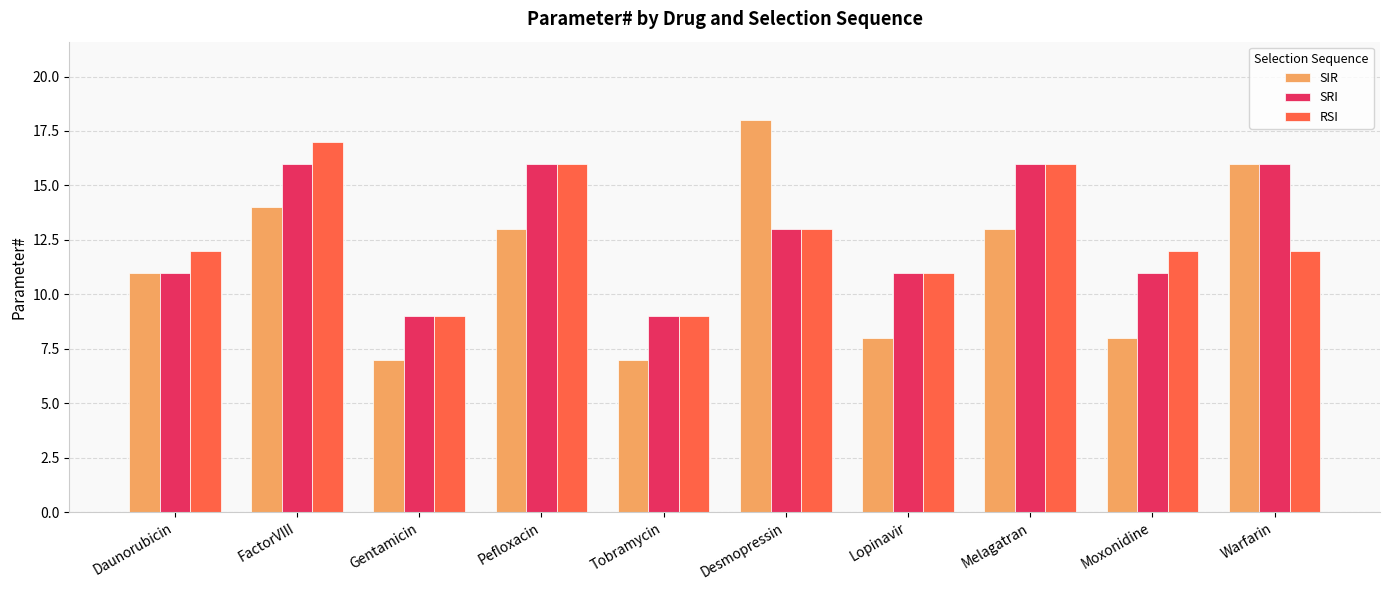

Reading left to right, transcribe all the data shown in this chart.

SIR: 11	14	7	13	7	18	8	13	8	16
SRI: 11	16	9	16	9	13	11	16	11	16
RSI: 12	17	9	16	9	13	11	16	12	12